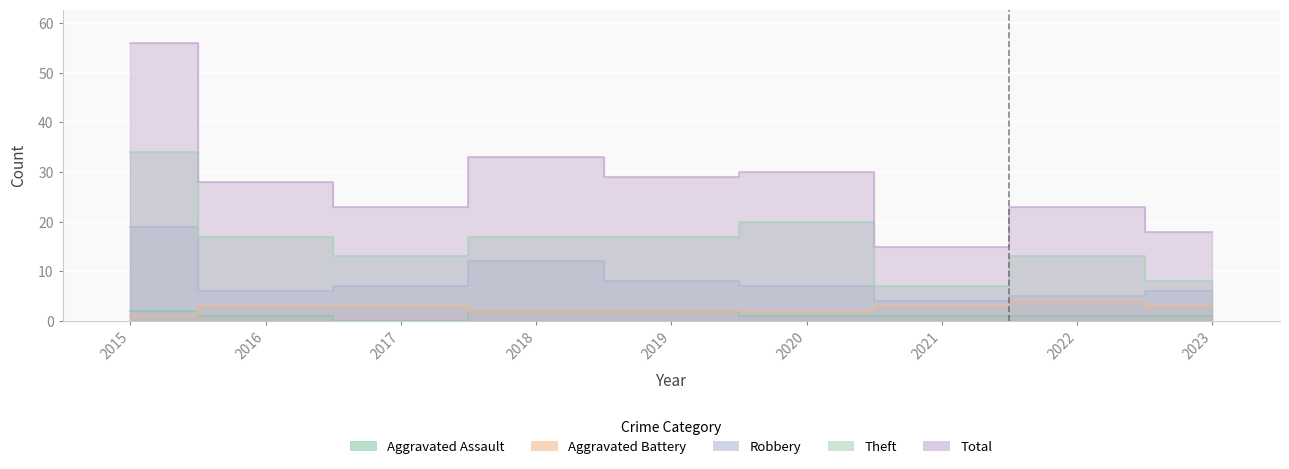

The value of Total at 2023 is 18. True or false?

True